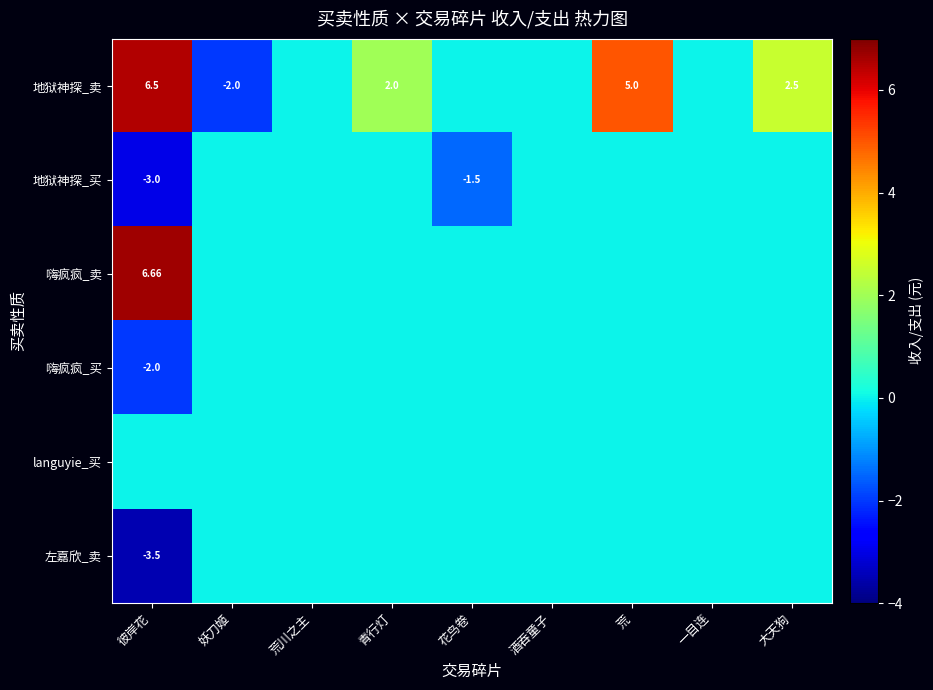

Which has a higher value, 荒 or 彼岸花?

彼岸花